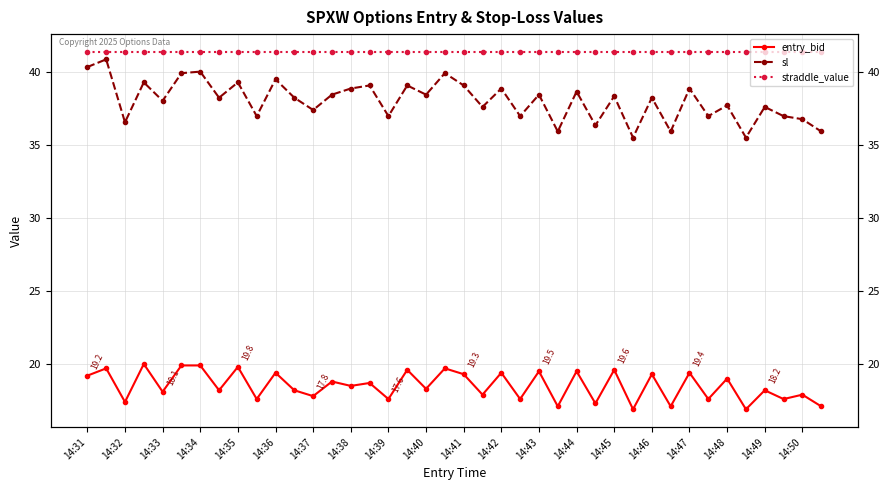

What is the lowest value of the entry_bid series?

16.9